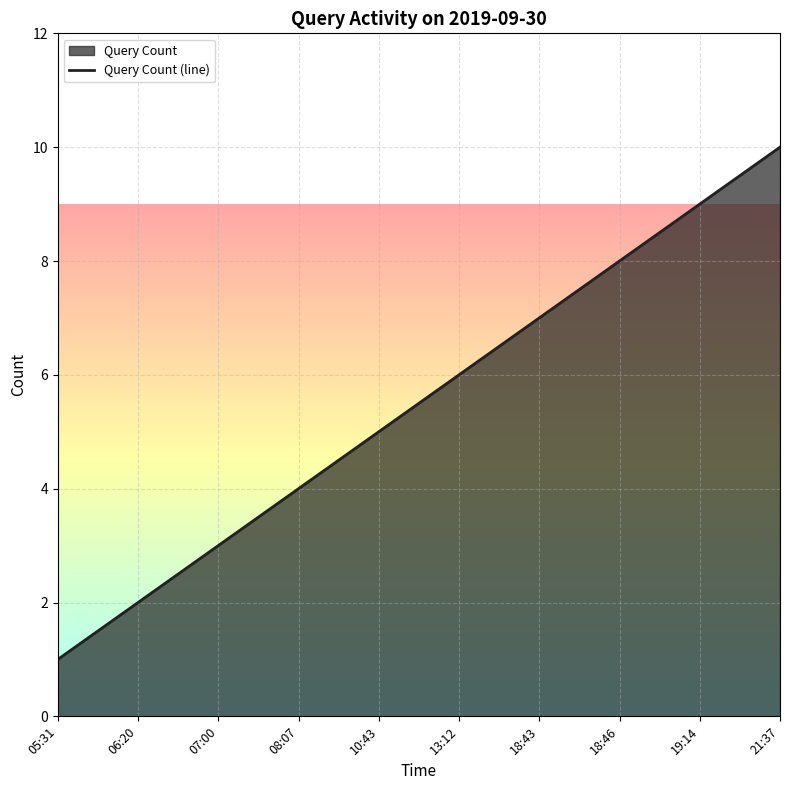

At which label is the value closest to 5?

10:43